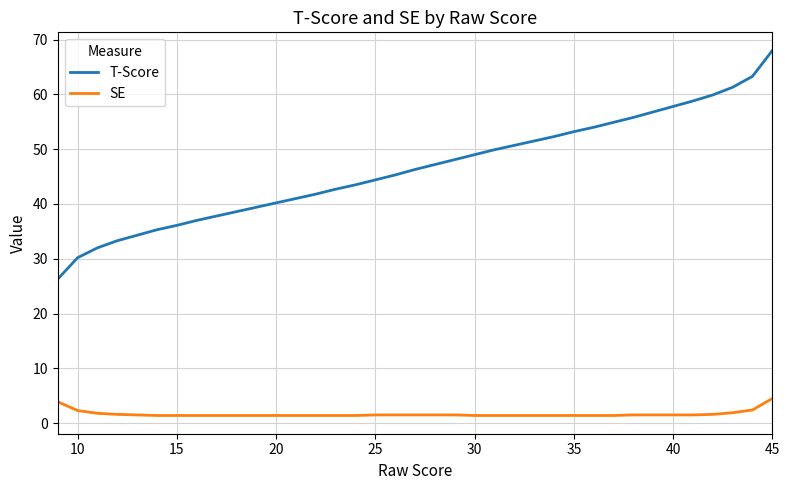

True or false: T-Score and SE intersect in this chart.

False